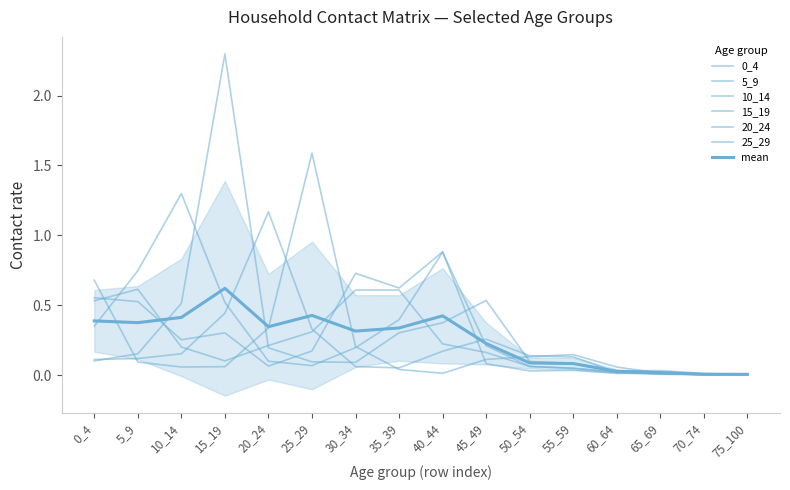

At which category is the sum across all series the highest?

15_19